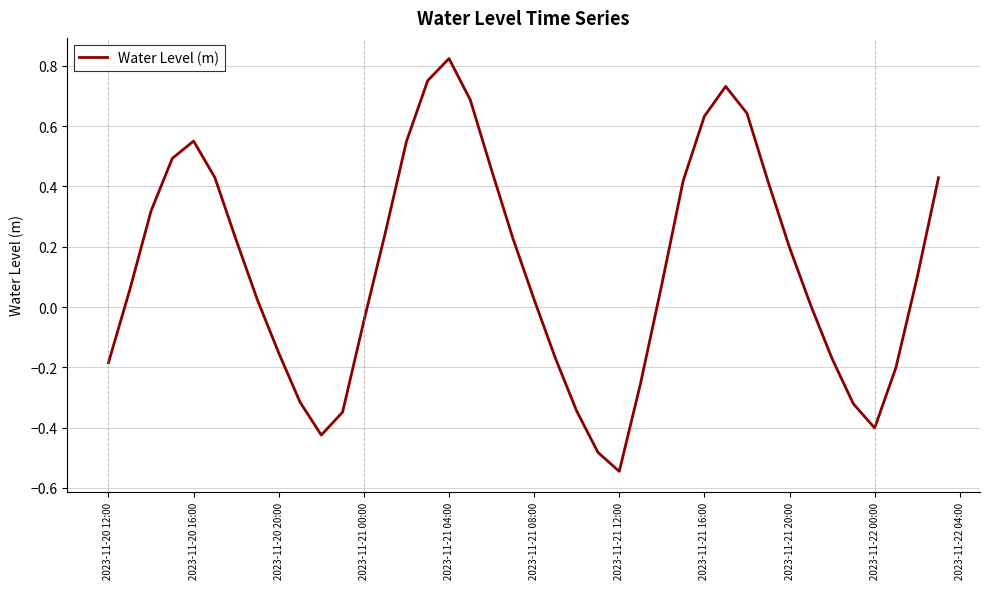

What is the difference between the maximum and minimum values?

1.4